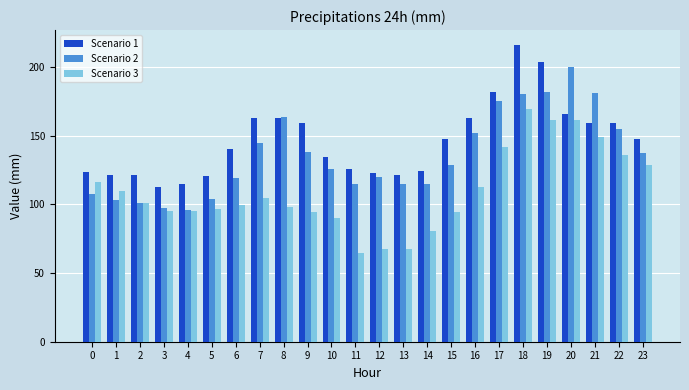

The Scenario 1 series shows 173.4 at 0. True or false?

False